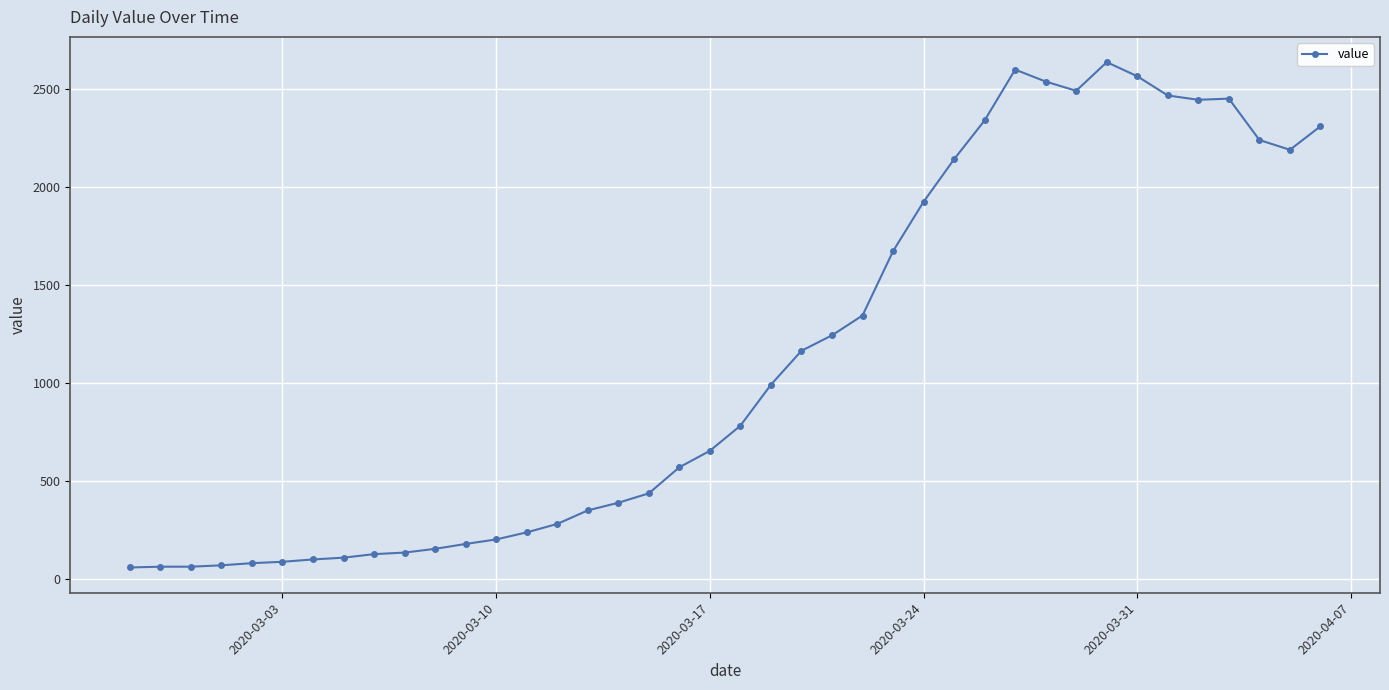

What is the difference between the maximum and minimum values?

2577